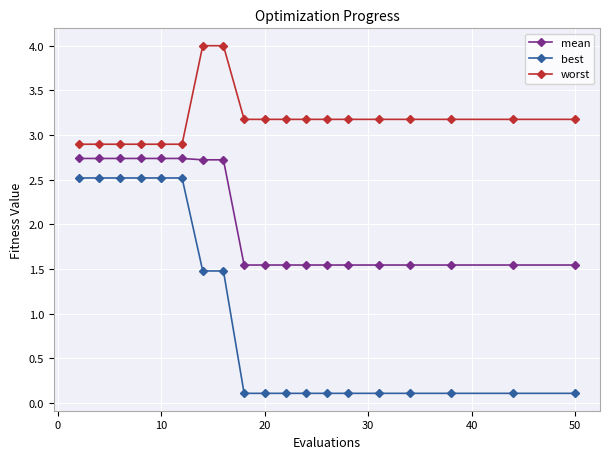

Which series has the widest spread of values?

best